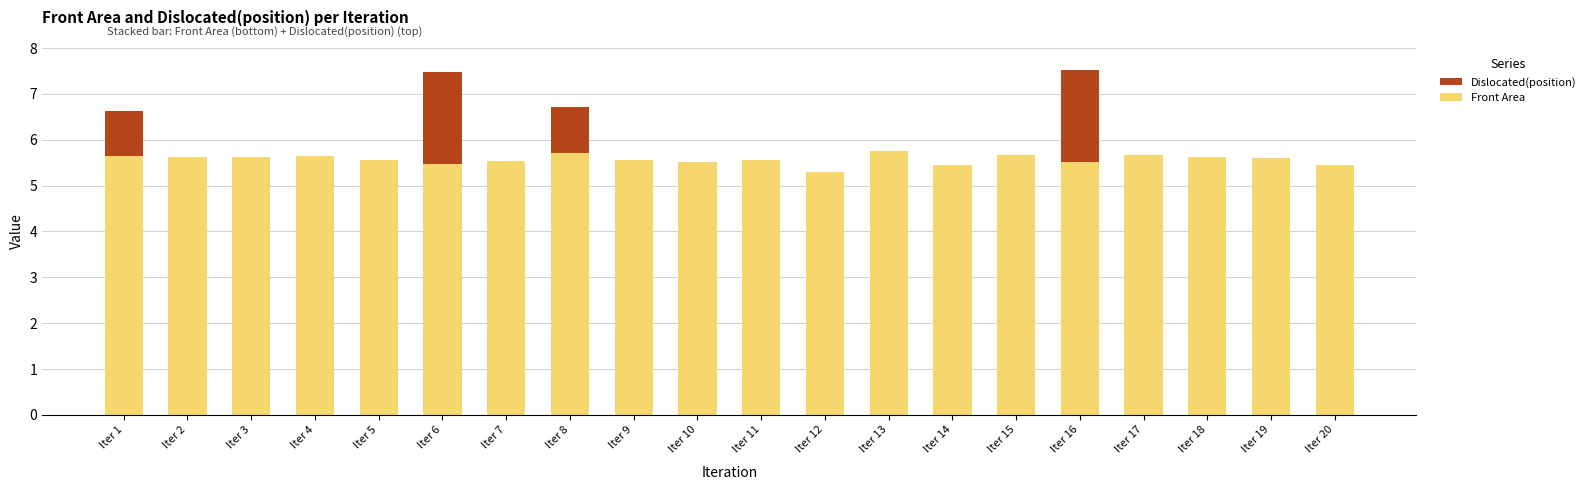

What is the sum of all Front Area values?

111.5